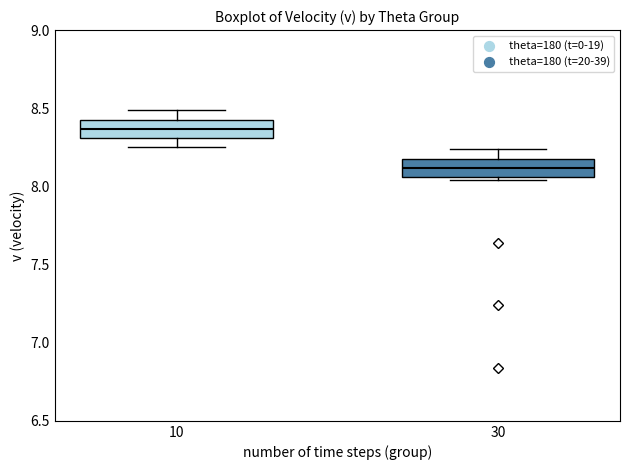

Which box has the lowest median line?

30